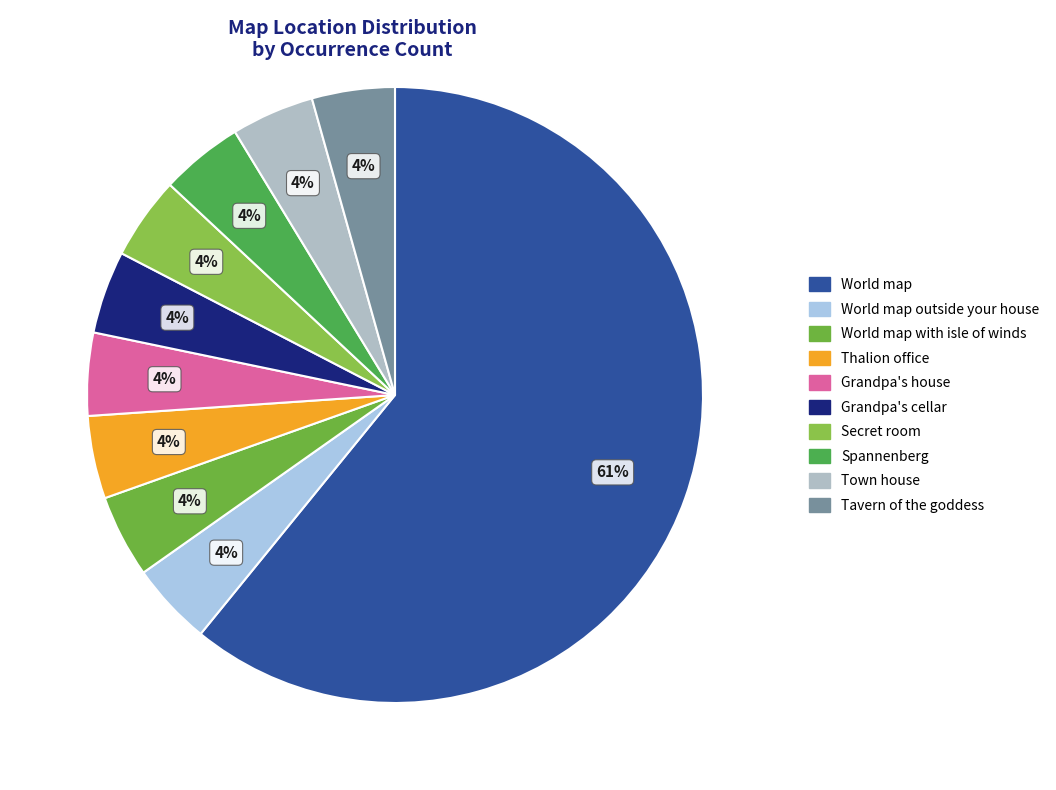

To the nearest percent, what percentage of the pie is Spannenberg?

4%